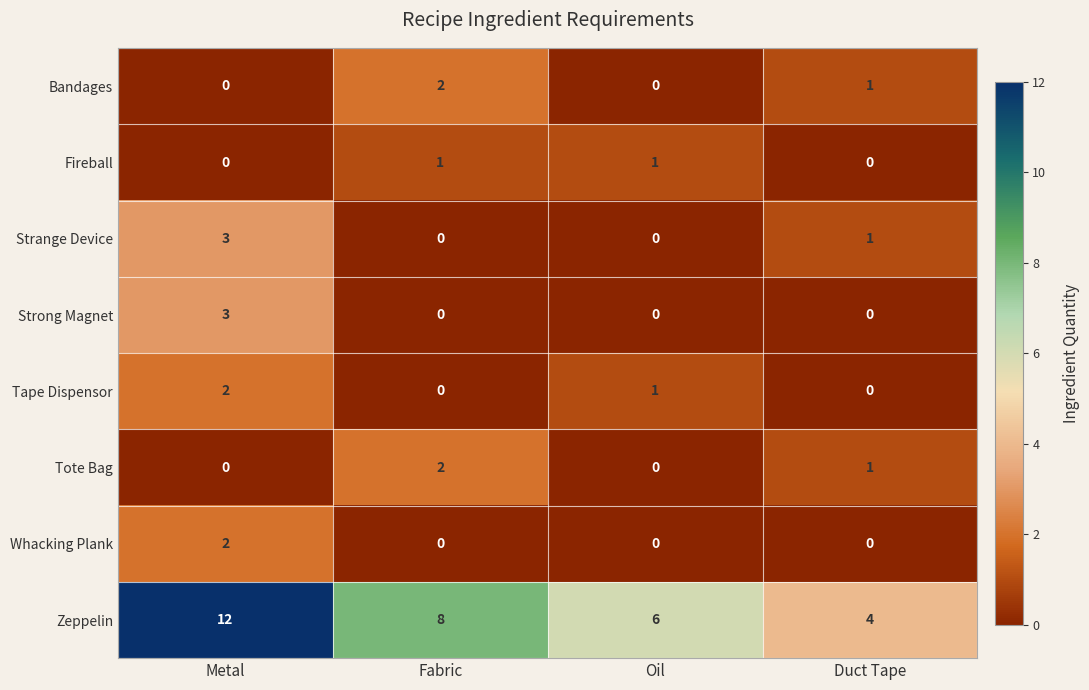

What is the difference between the highest and lowest values at Metal?

12